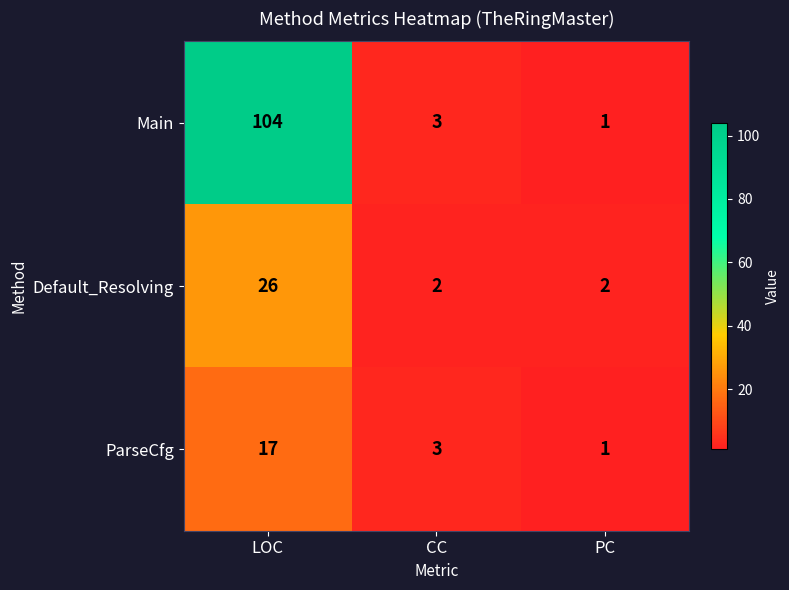

What is the difference between the Default_Resolving values at CC and LOC?

24